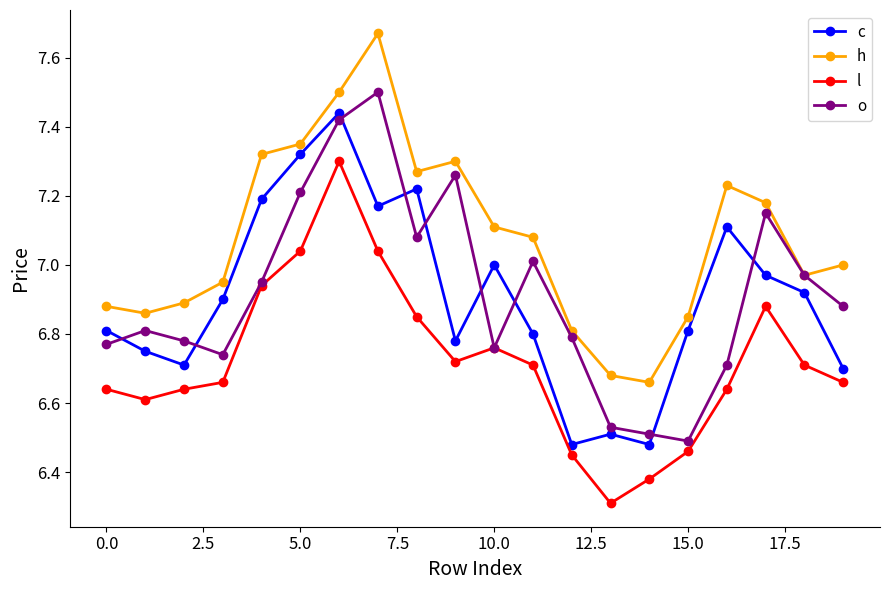

At how many categories does at least one series exceed 6?

20